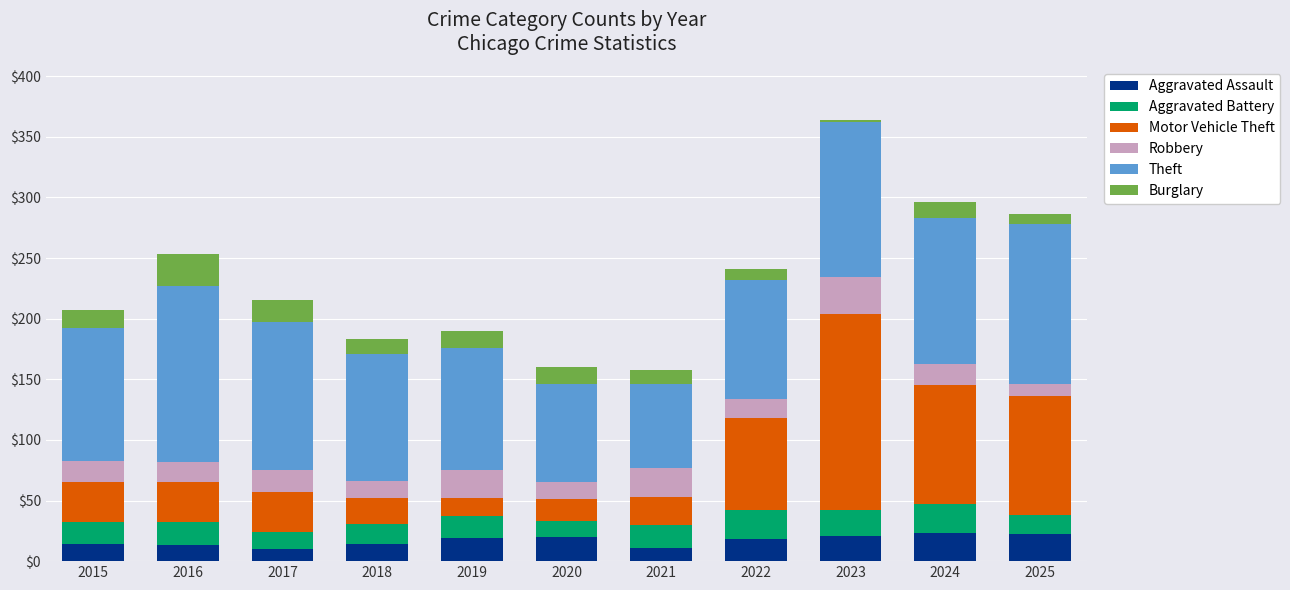

At which category is the sum across all series the highest?

2023